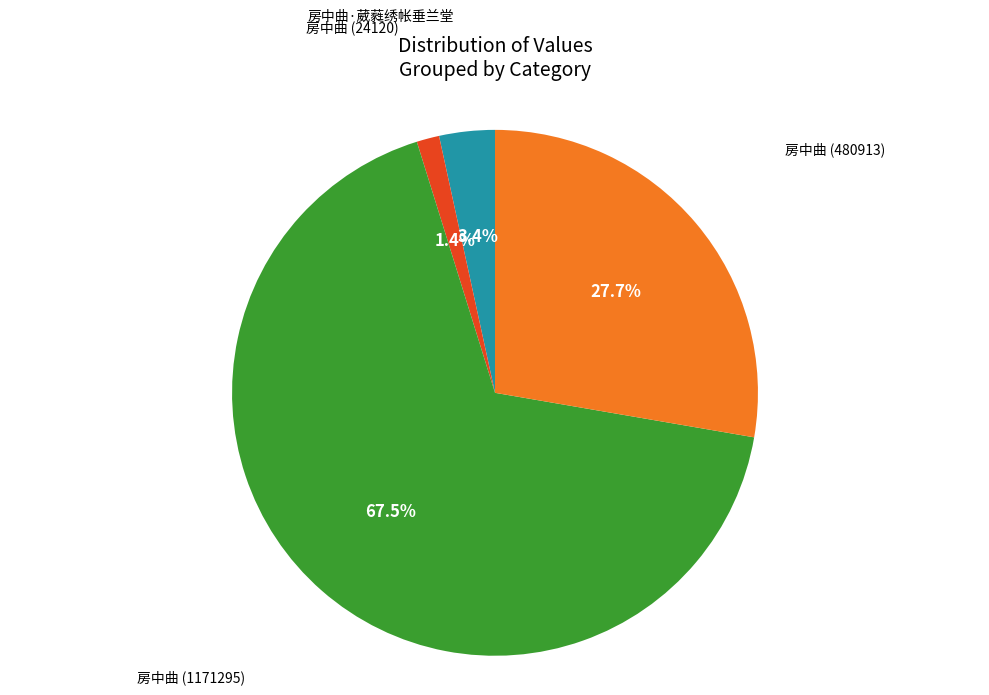

Count the number of slices in the pie.

4